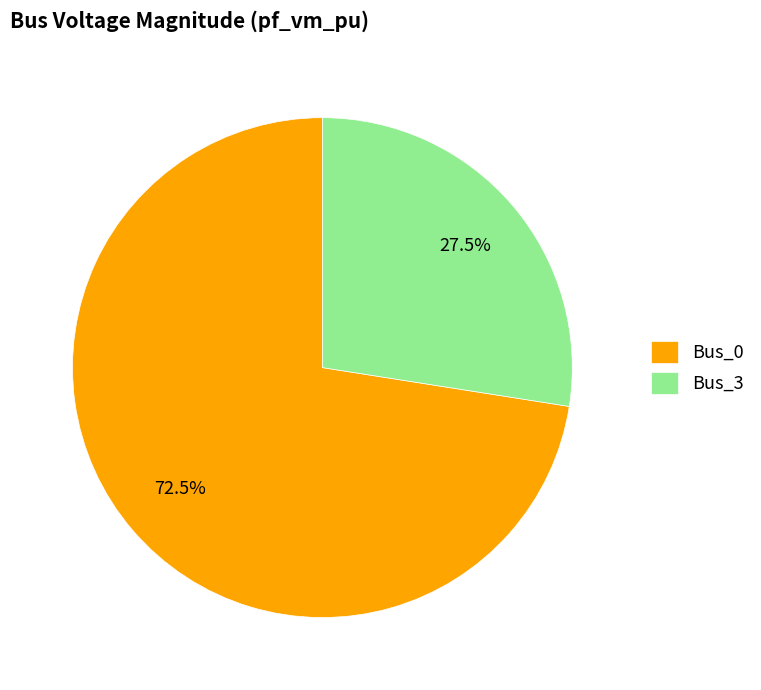

Rank the categories by value from lowest to highest.

Bus_3, Bus_0